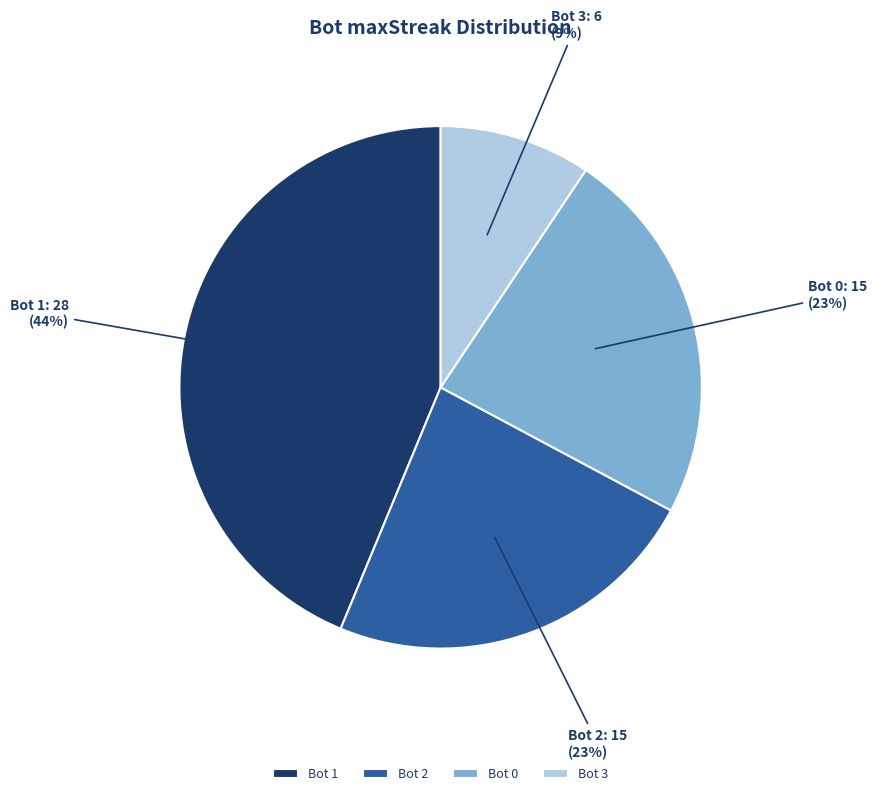

What percentage is the Bot 0 slice, to the nearest percent?

23%